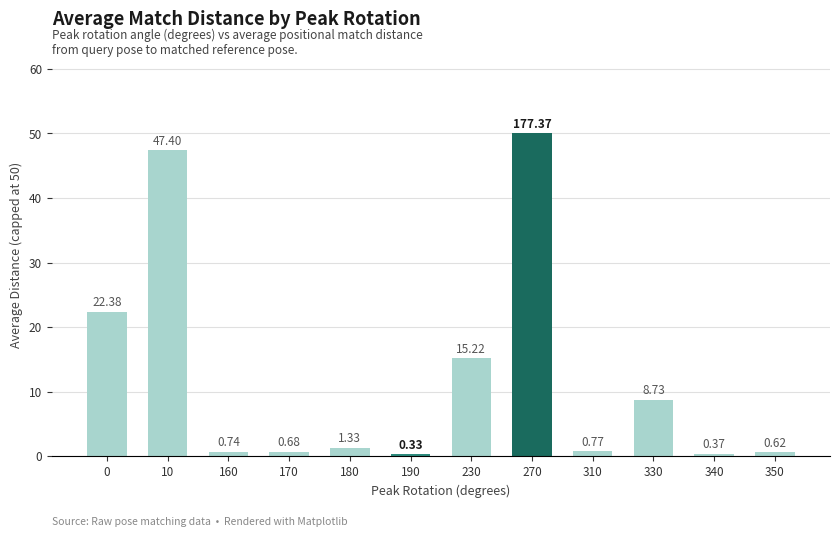

Rank the categories by value from lowest to highest.

190, 340, 350, 170, 160, 310, 180, 330, 230, 0, 10, 270